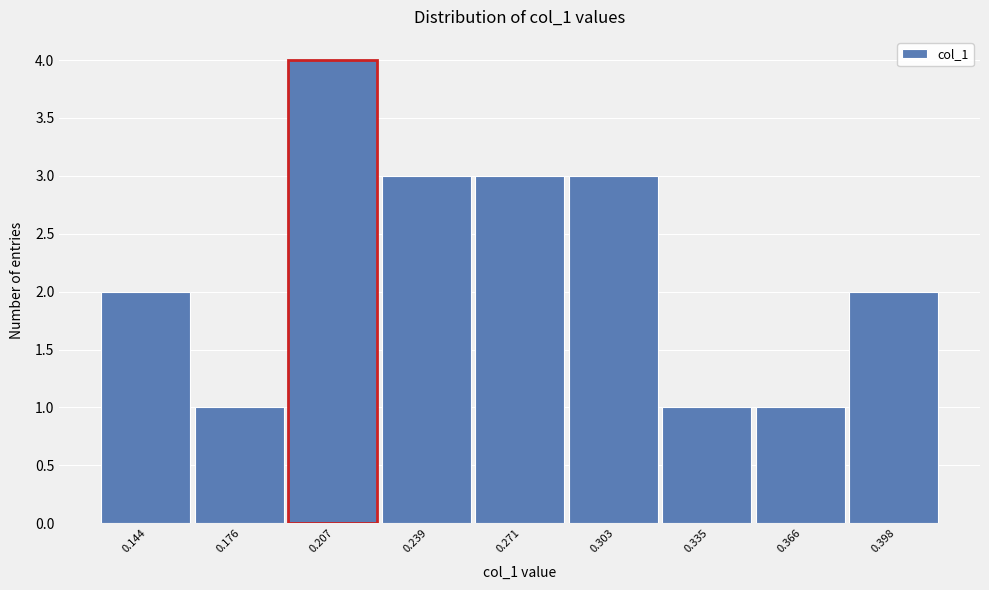

Over which range of the x-axis is the bar tallest?

0.190 to 0.225